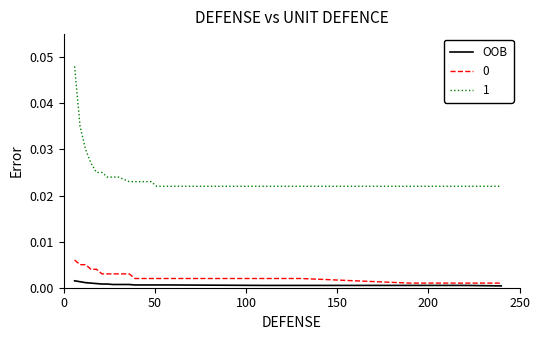

True or false: 1 and 0 intersect in this chart.

False